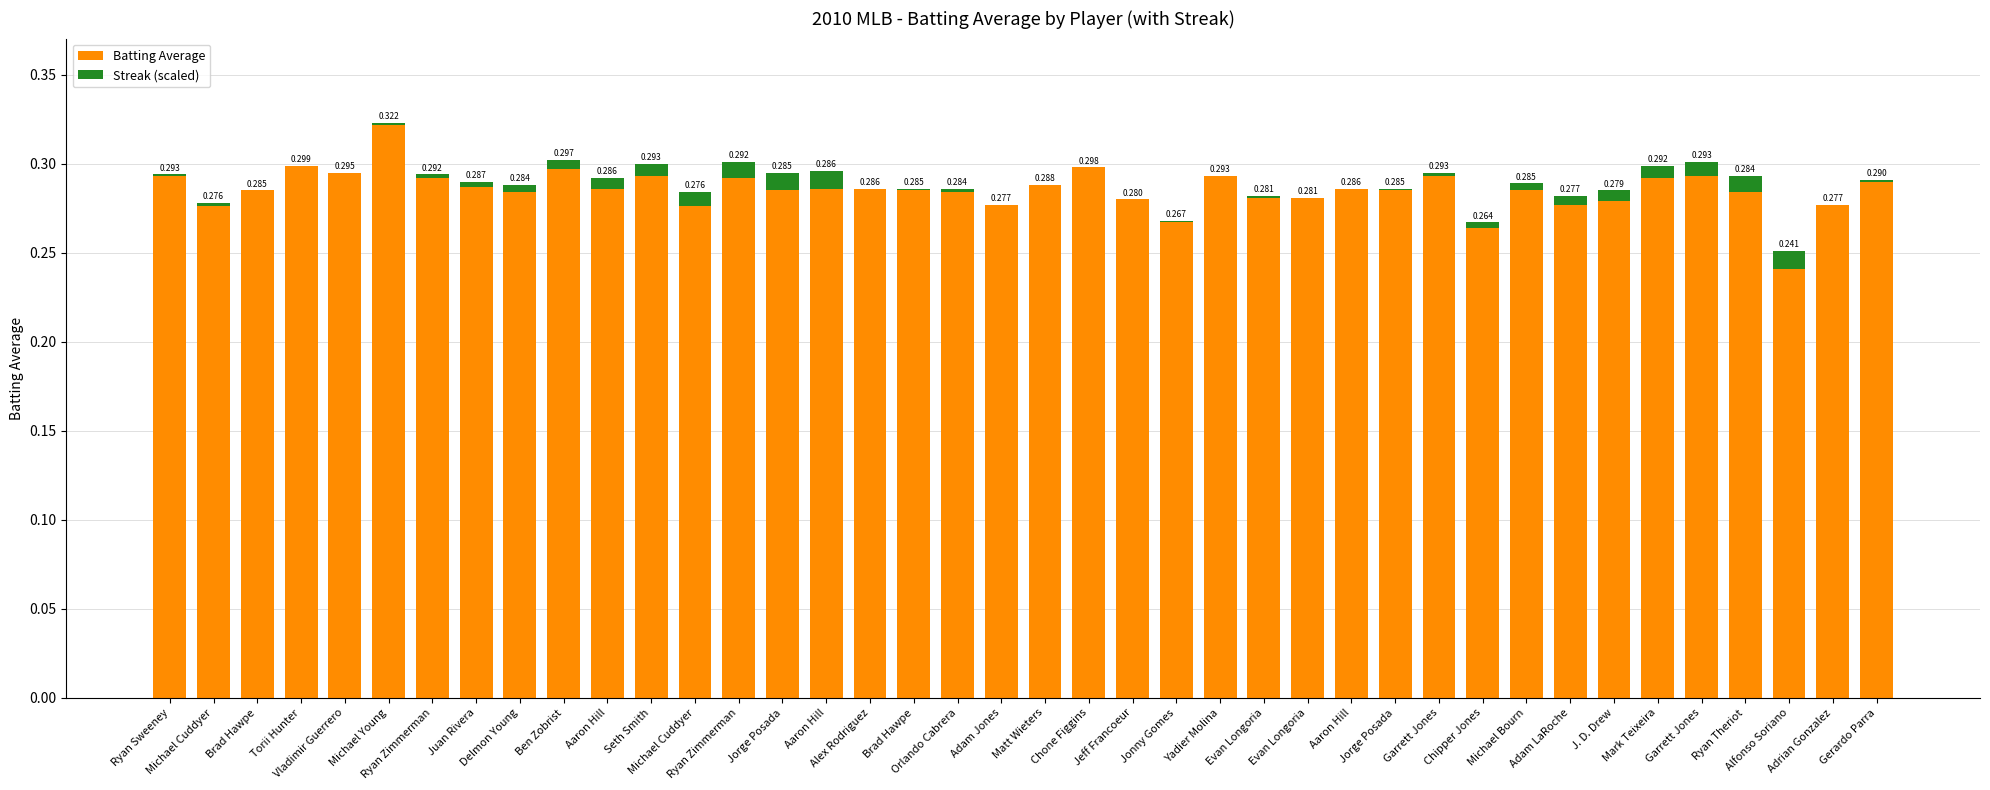

Are the bars horizontal?

No